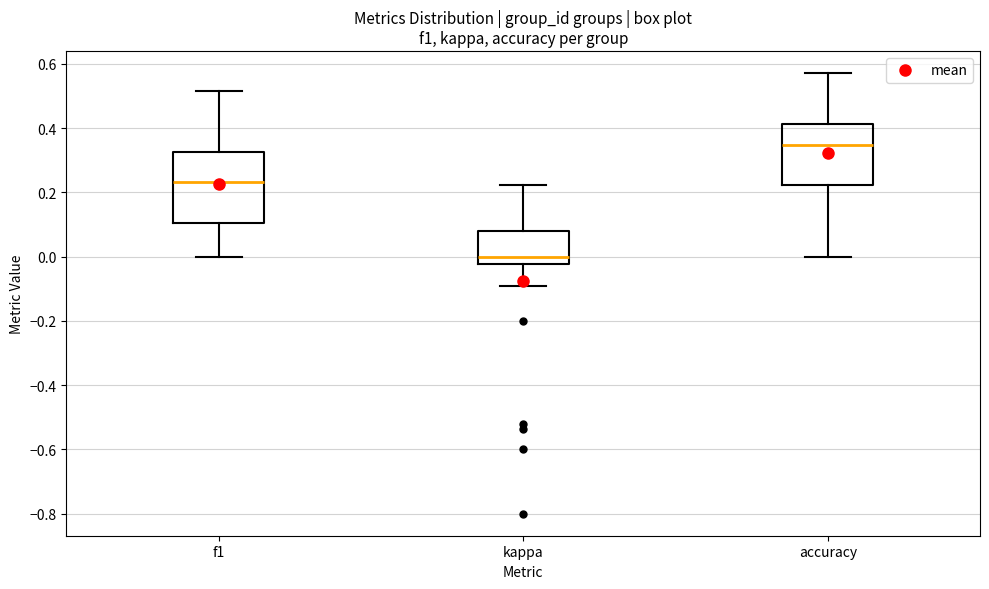

Which box's median line is the highest?

accuracy